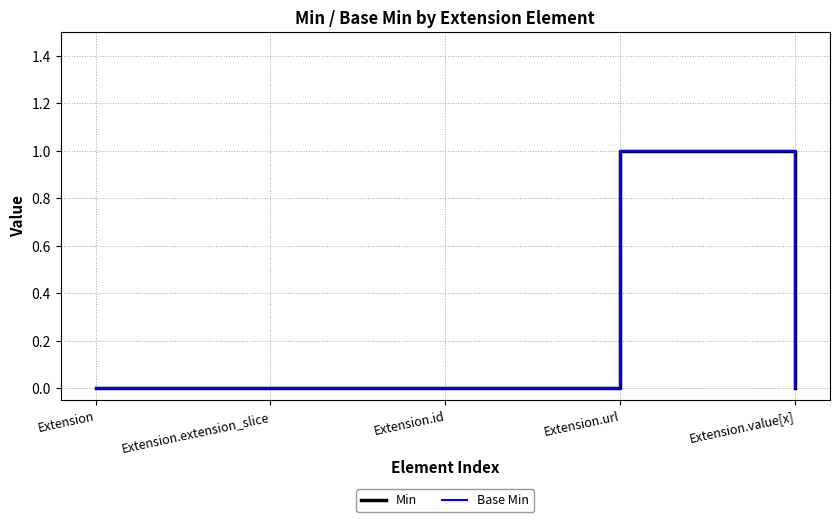

What is the label of the 4th point from the left?

Extension.url